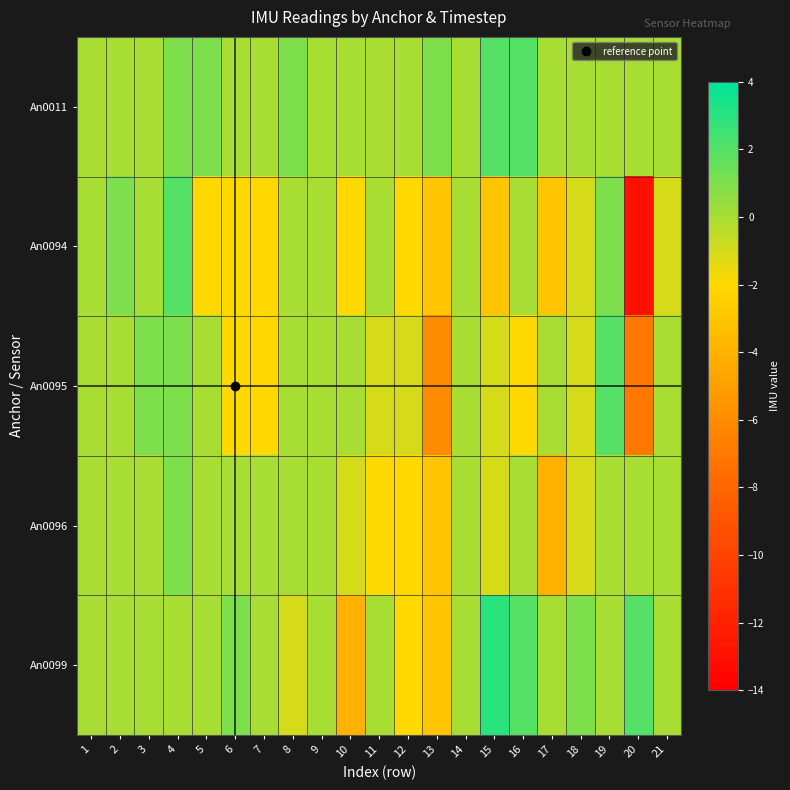

At which category is the sum across all series the highest?

4